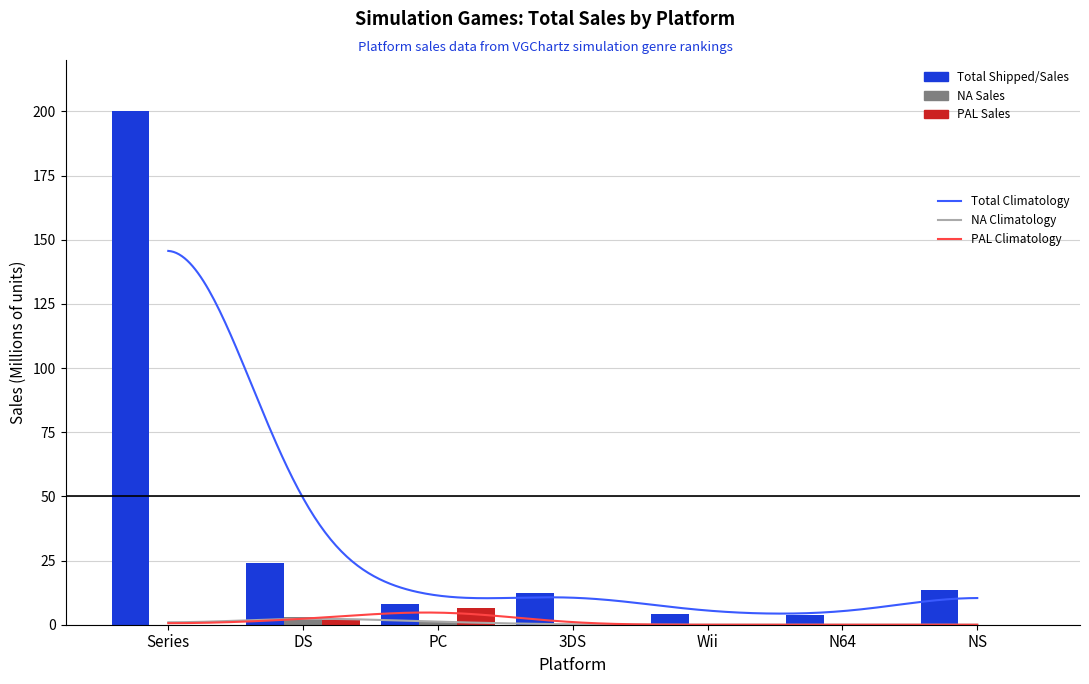

What is the label of the 1st bar from the right?

NS